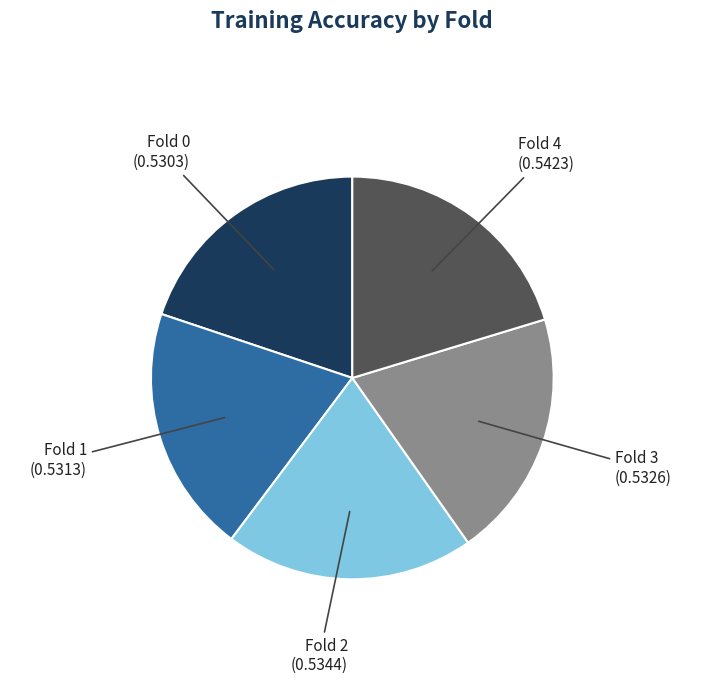

Is there any slice that represents more than half of the pie?

No